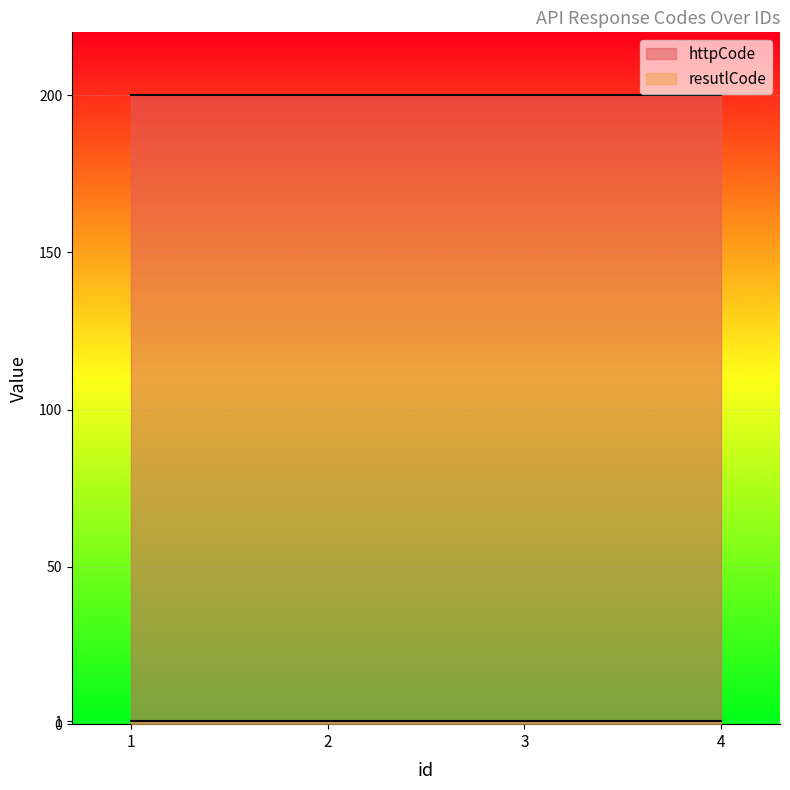

Between 2 and 3, which series saw the biggest shift?

httpCode